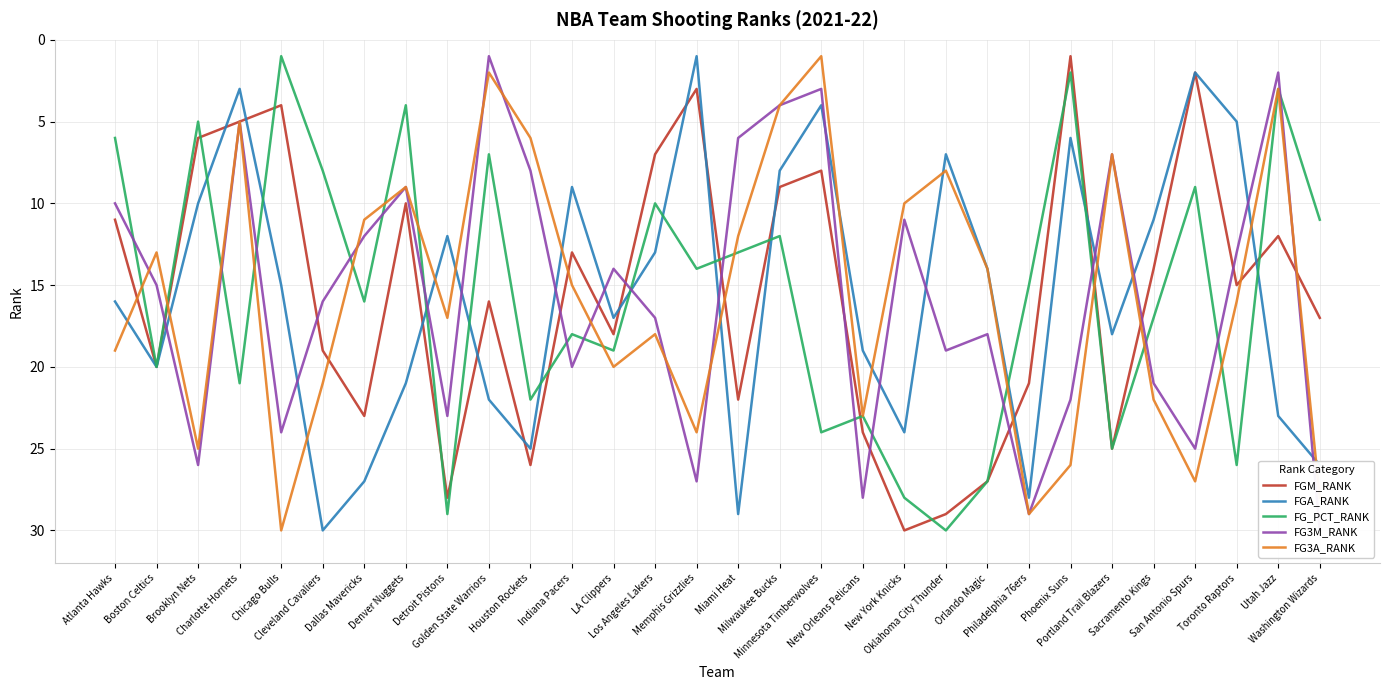

What is the minimum value for FG3M_RANK?

1